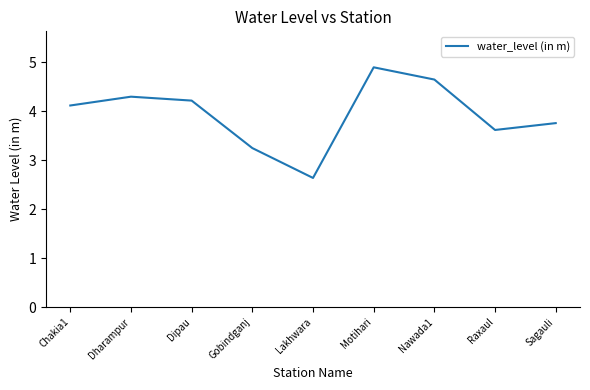

Between Gobindganj and Dharampur, which is larger?

Dharampur